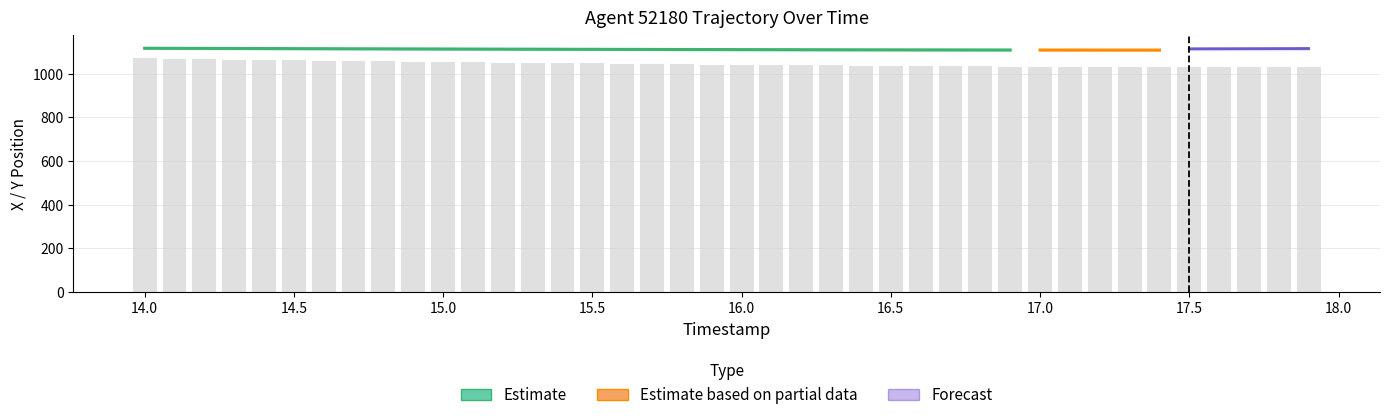

Rank the categories by value from lowest to highest.

17.8, 17.9, 17.7, 17.6, 17.5, 17.4, 17.3, 17.2, 17.1, 17.0, 16.9, 16.8, 16.7, 16.6, 16.5, 16.4, 16.3, 16.2, 16.1, 16.0, 15.9, 15.8, 15.7, 15.6, 15.5, 15.4, 15.3, 15.2, 15.1, 15.0, 14.9, 14.8, 14.7, 14.6, 14.5, 14.4, 14.3, 14.2, 14.1, 14.0